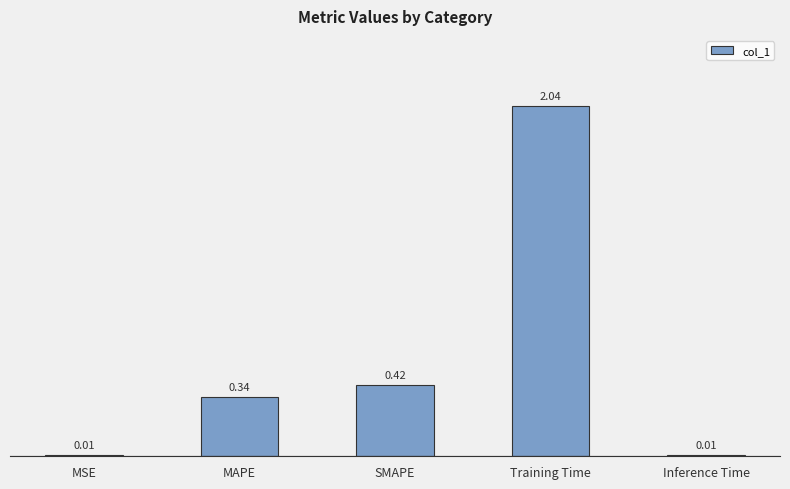

Which category has the highest value across all series?

Training Time